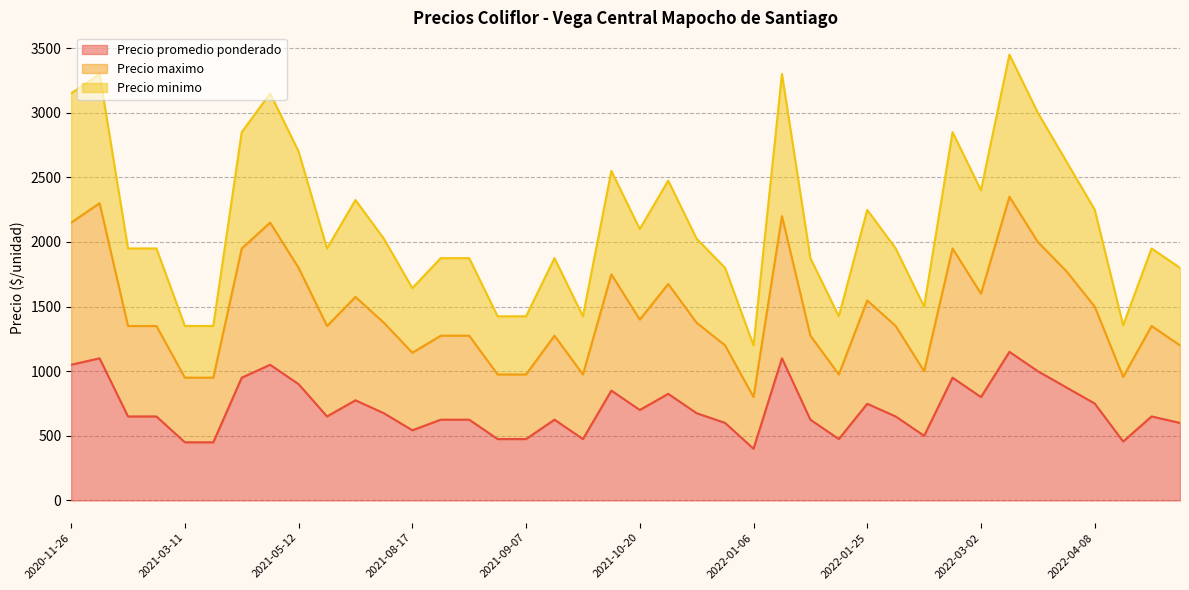

What is the difference between the maximum and minimum values in the Precio maximo series?

1550